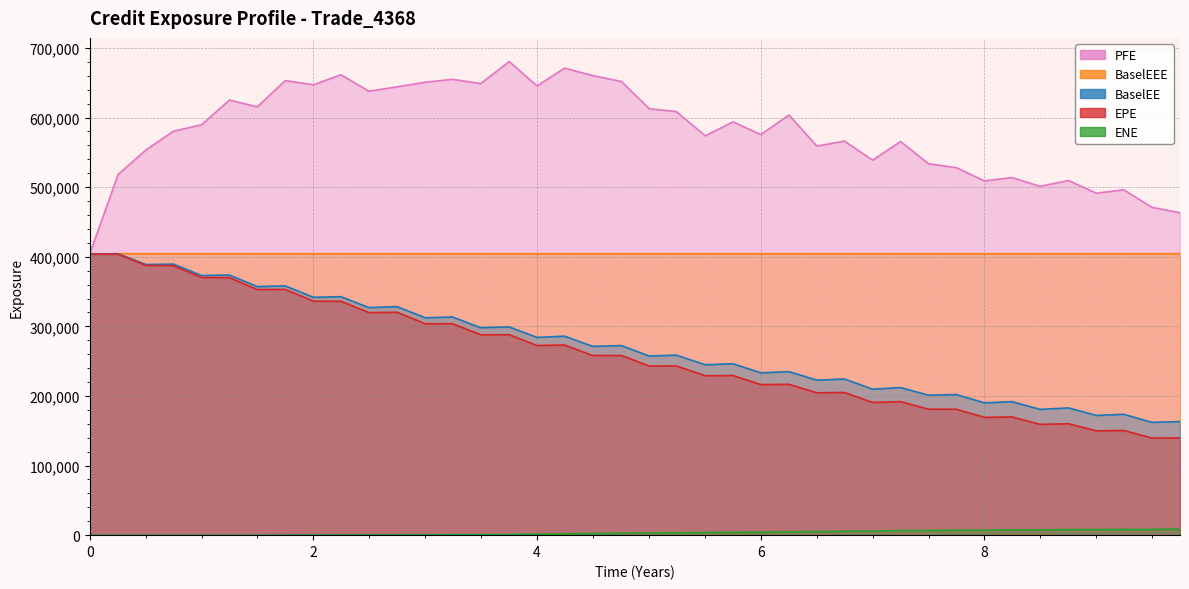

Which series has the largest total across all categories?

PFE